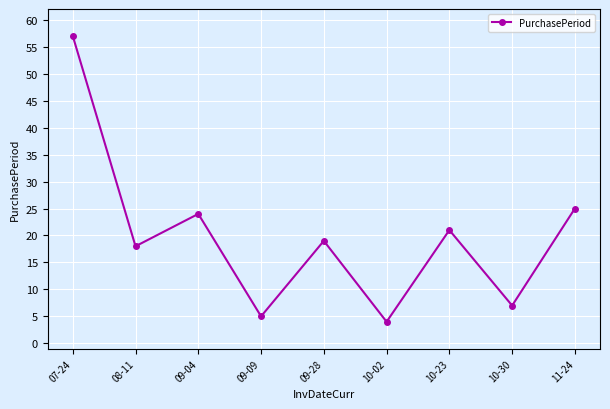

What is the value of the 6th point from the left?

4